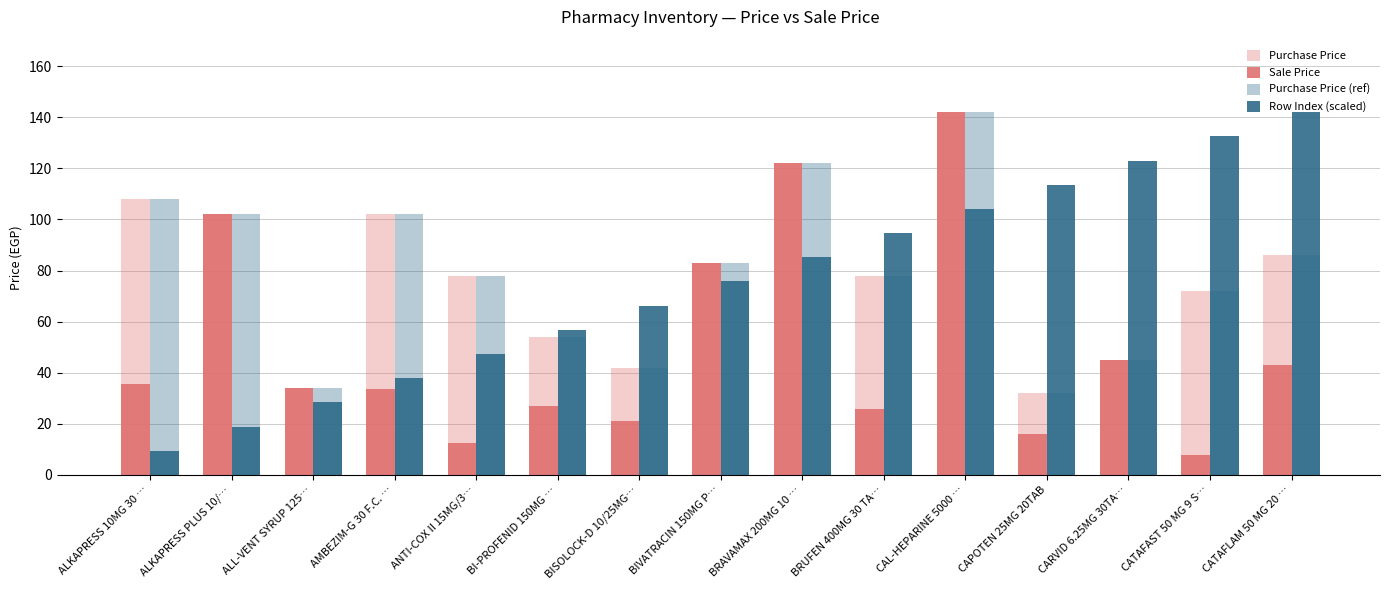

What is the difference between the highest and lowest values at BIVATRACIN 150MG P…?

7.3